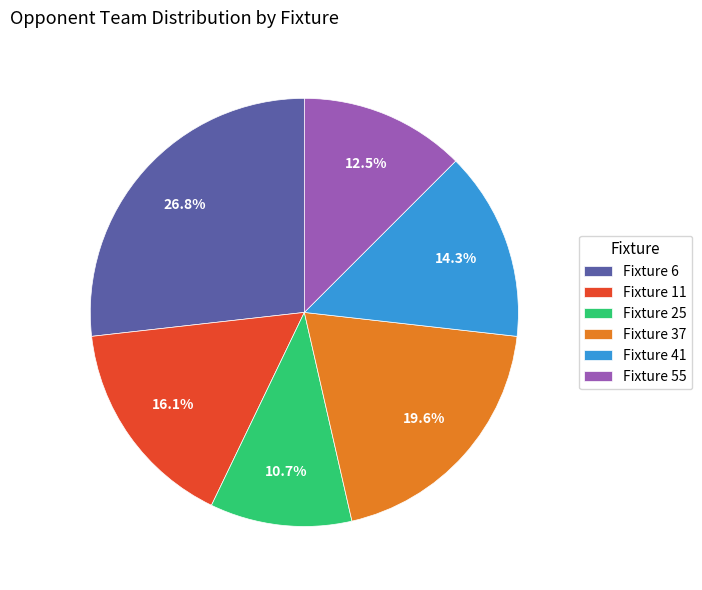

The Fixture 6 slice represents 27% of the pie. True or false?

True